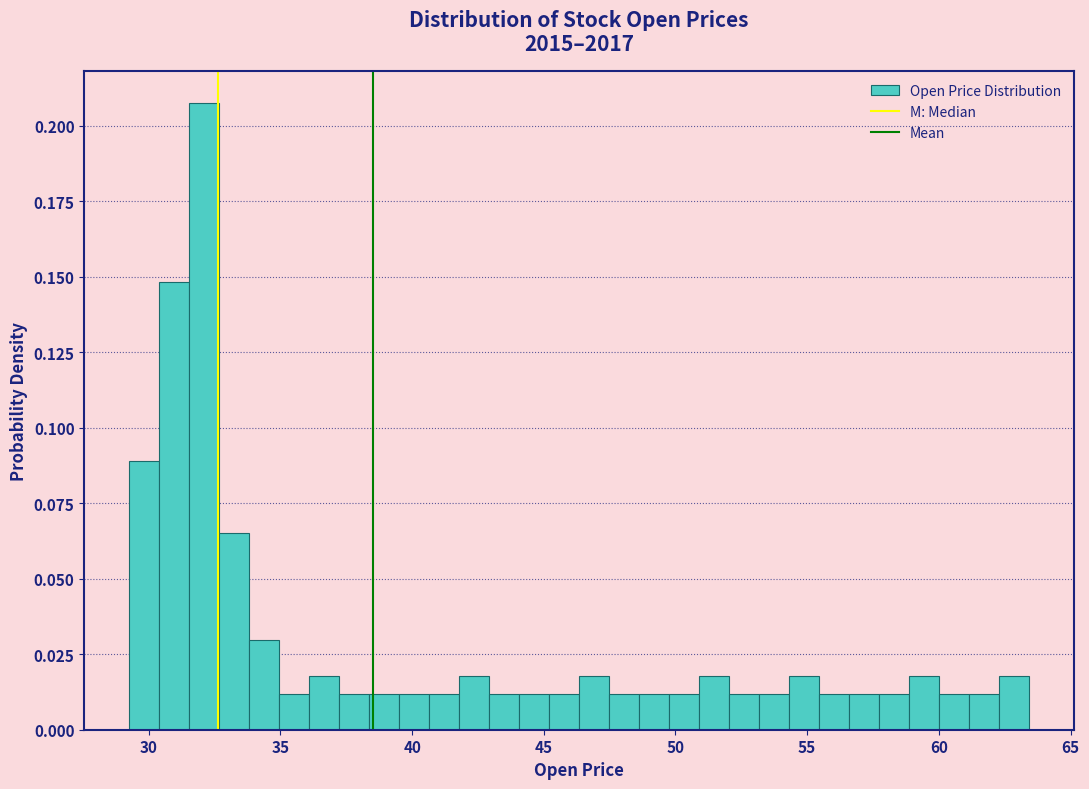

Around what value on the x-axis is the tallest bar? Give the approximate position of its centre, as read against the axis.

32.0